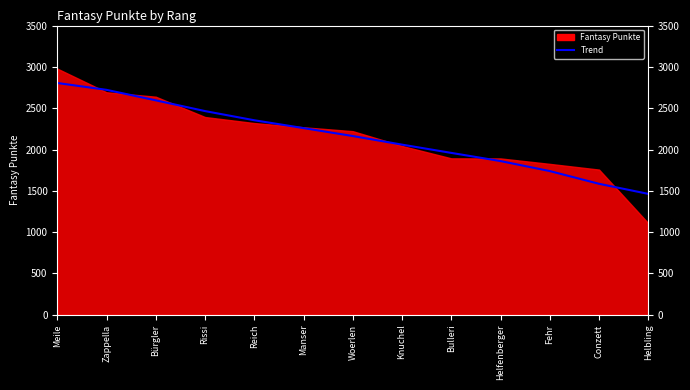

Count the number of categories in the chart.

13